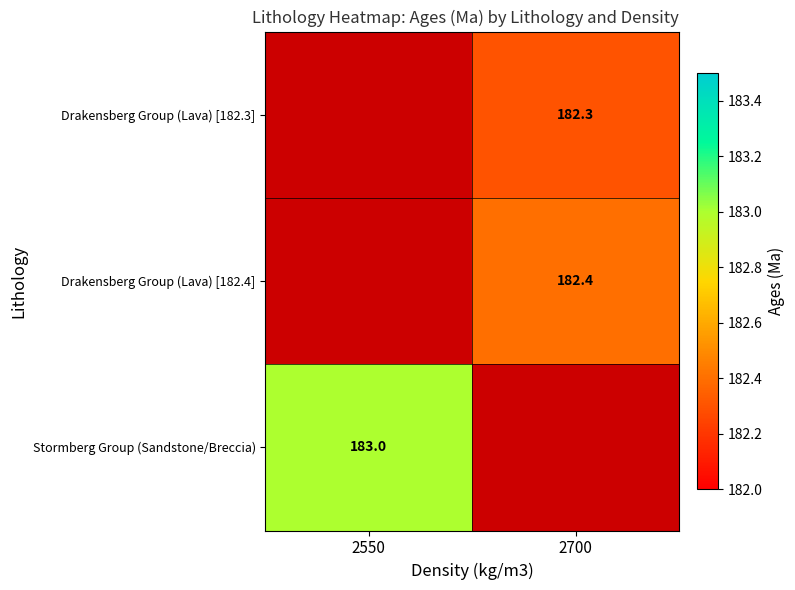

True or false: Stormberg Group (Sandstone/Breccia) has a value of 183.0 at 2550.

True